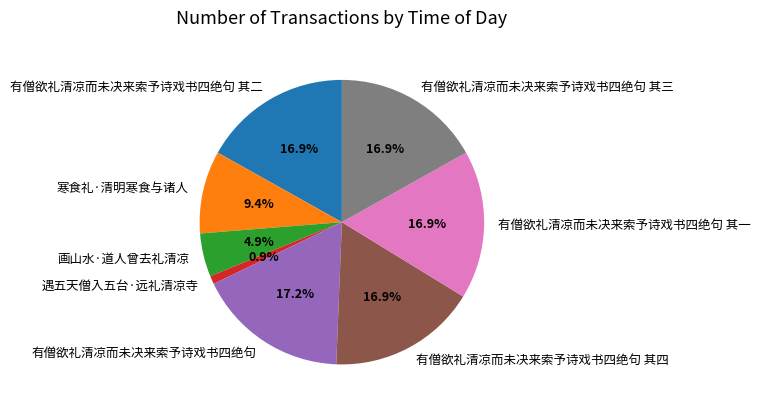

What is the smallest slice in the pie chart?

遇五天僧入五台·远礼清凉寺